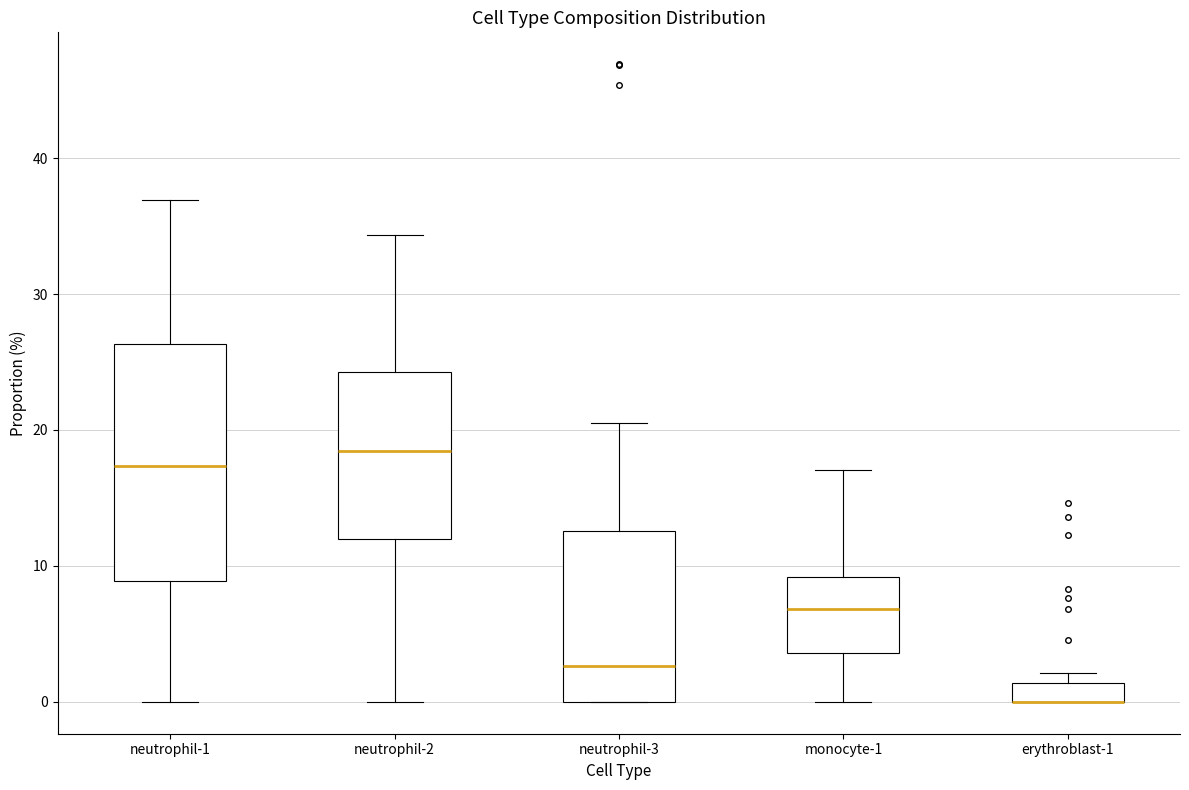

Which box is the tallest, from its lower edge to its upper edge?

neutrophil-1